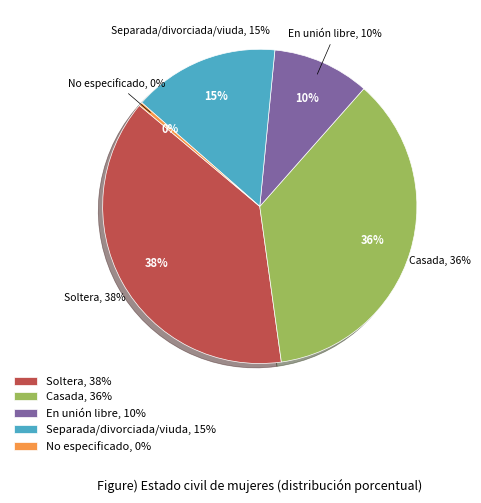

What is the change in value from Separada/divorciada/viuda to No especificado?

-14.7